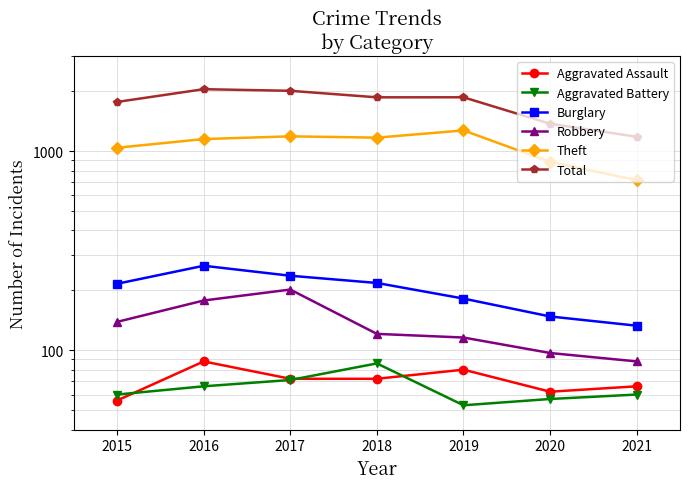

The Burglary series shows 245 at 2020. True or false?

False